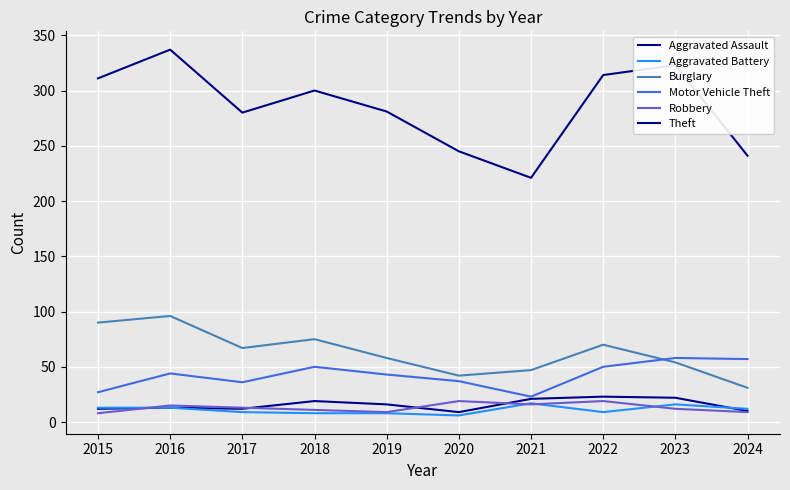

Is it true that Robbery equals 27 at 2021?

False